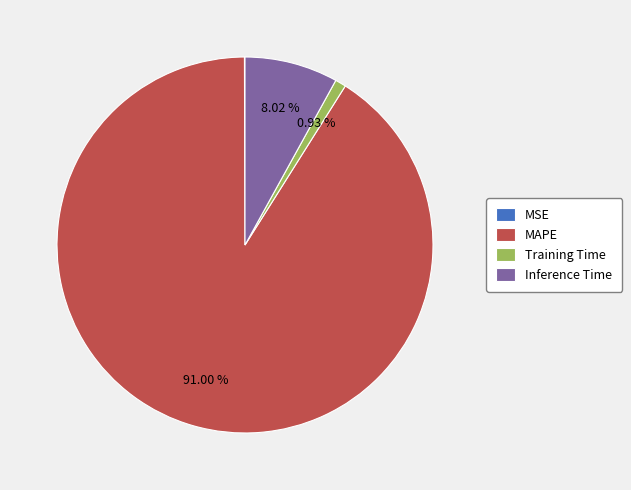

What percentage is NOT represented by Inference Time?

92.0%